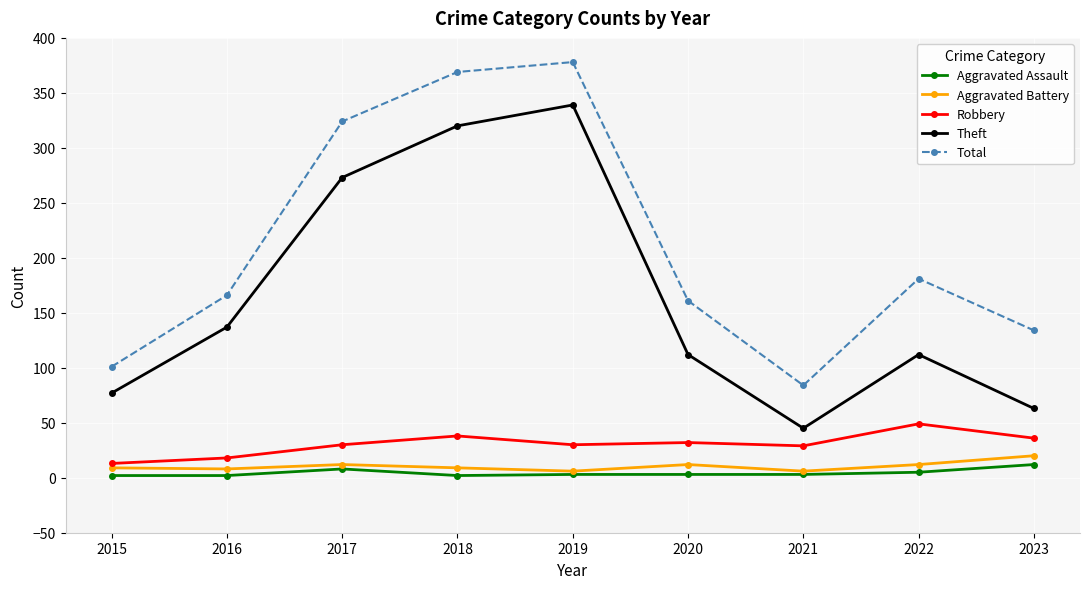

Where is the first local maximum for Aggravated Assault?

2017